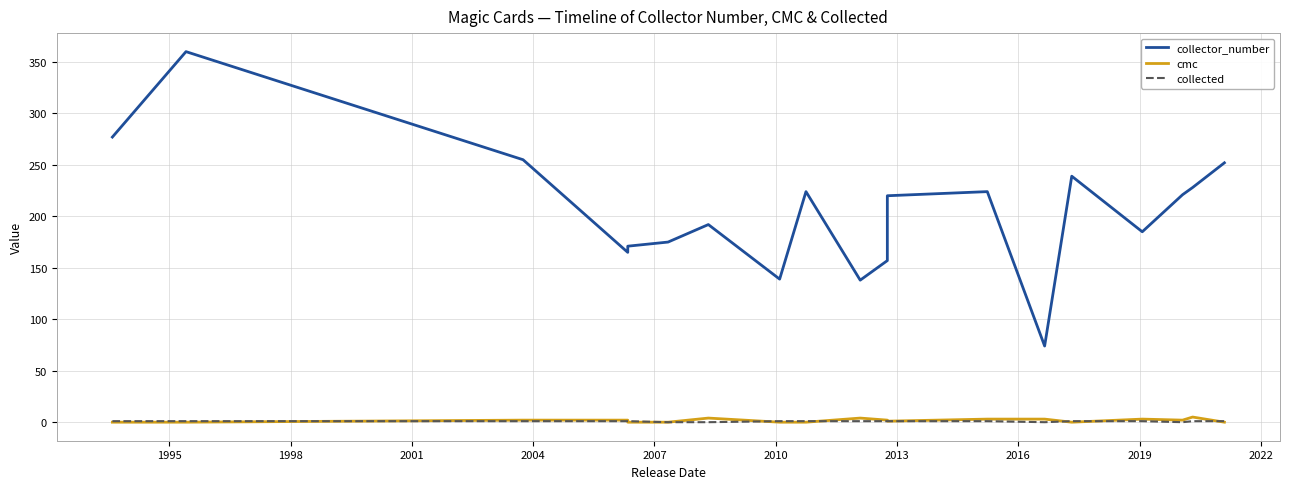

Is the value of collected at 2010 greater than the value of cmc at 19?

No